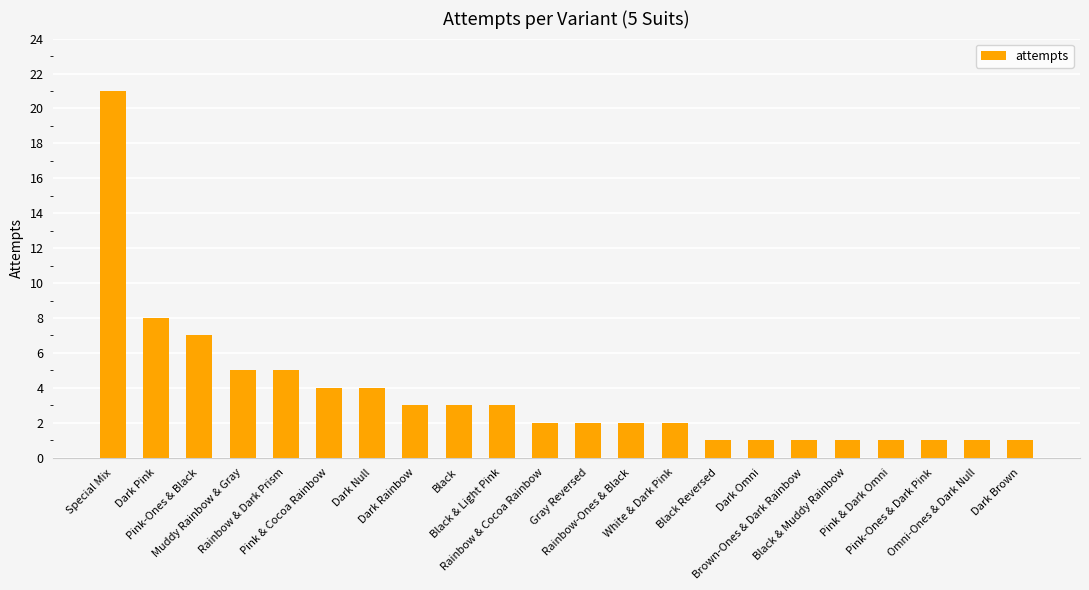

What is the change in value from Black to Pink-Ones & Dark Pink?

-2